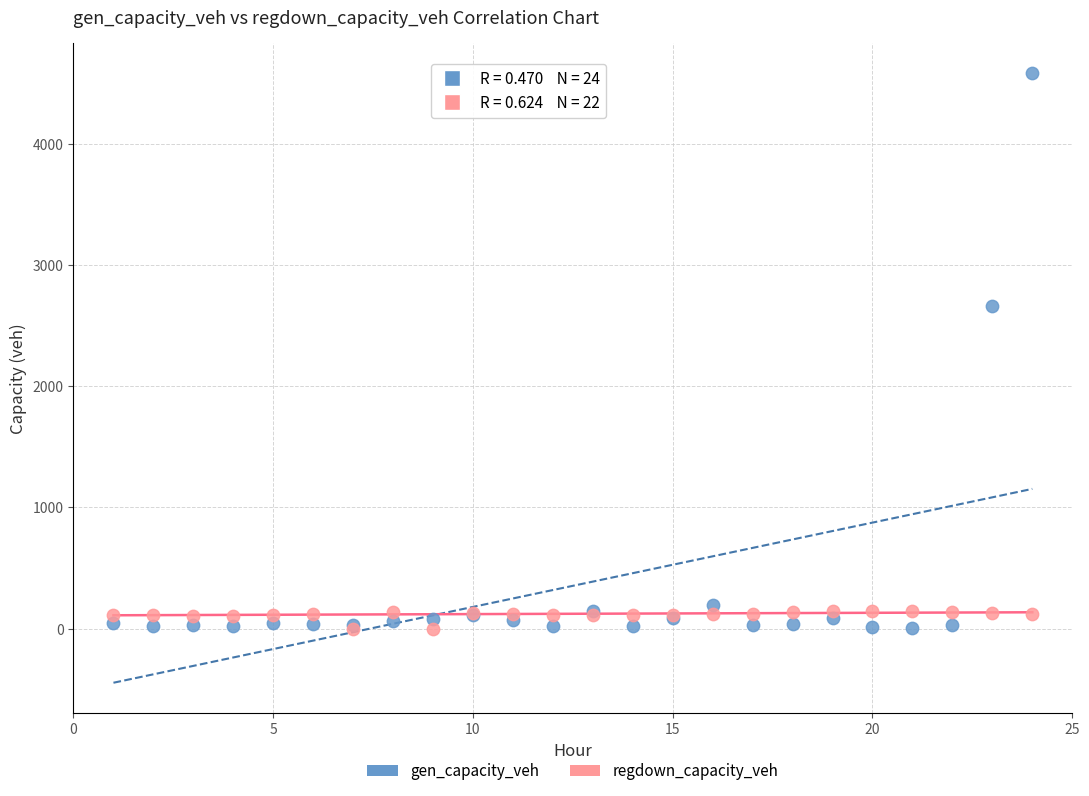

In the gen_capacity_veh series, what Y value is closest to 2295?

2660.2